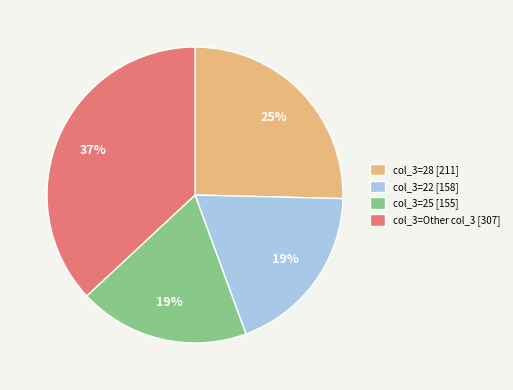

The col_3=Other col_3 [307] slice represents 25% of the pie. True or false?

False